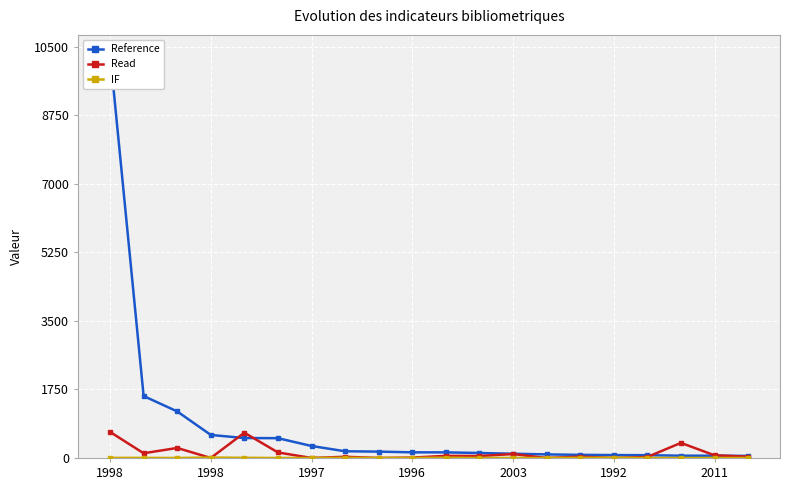

Is it true that Read equals 68.0 at 2011?

True